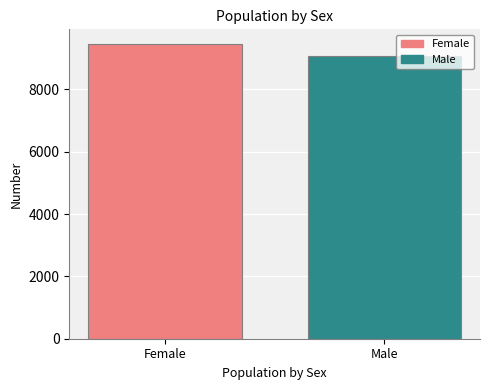

List the labels in order of value, smallest first.

Male, Female